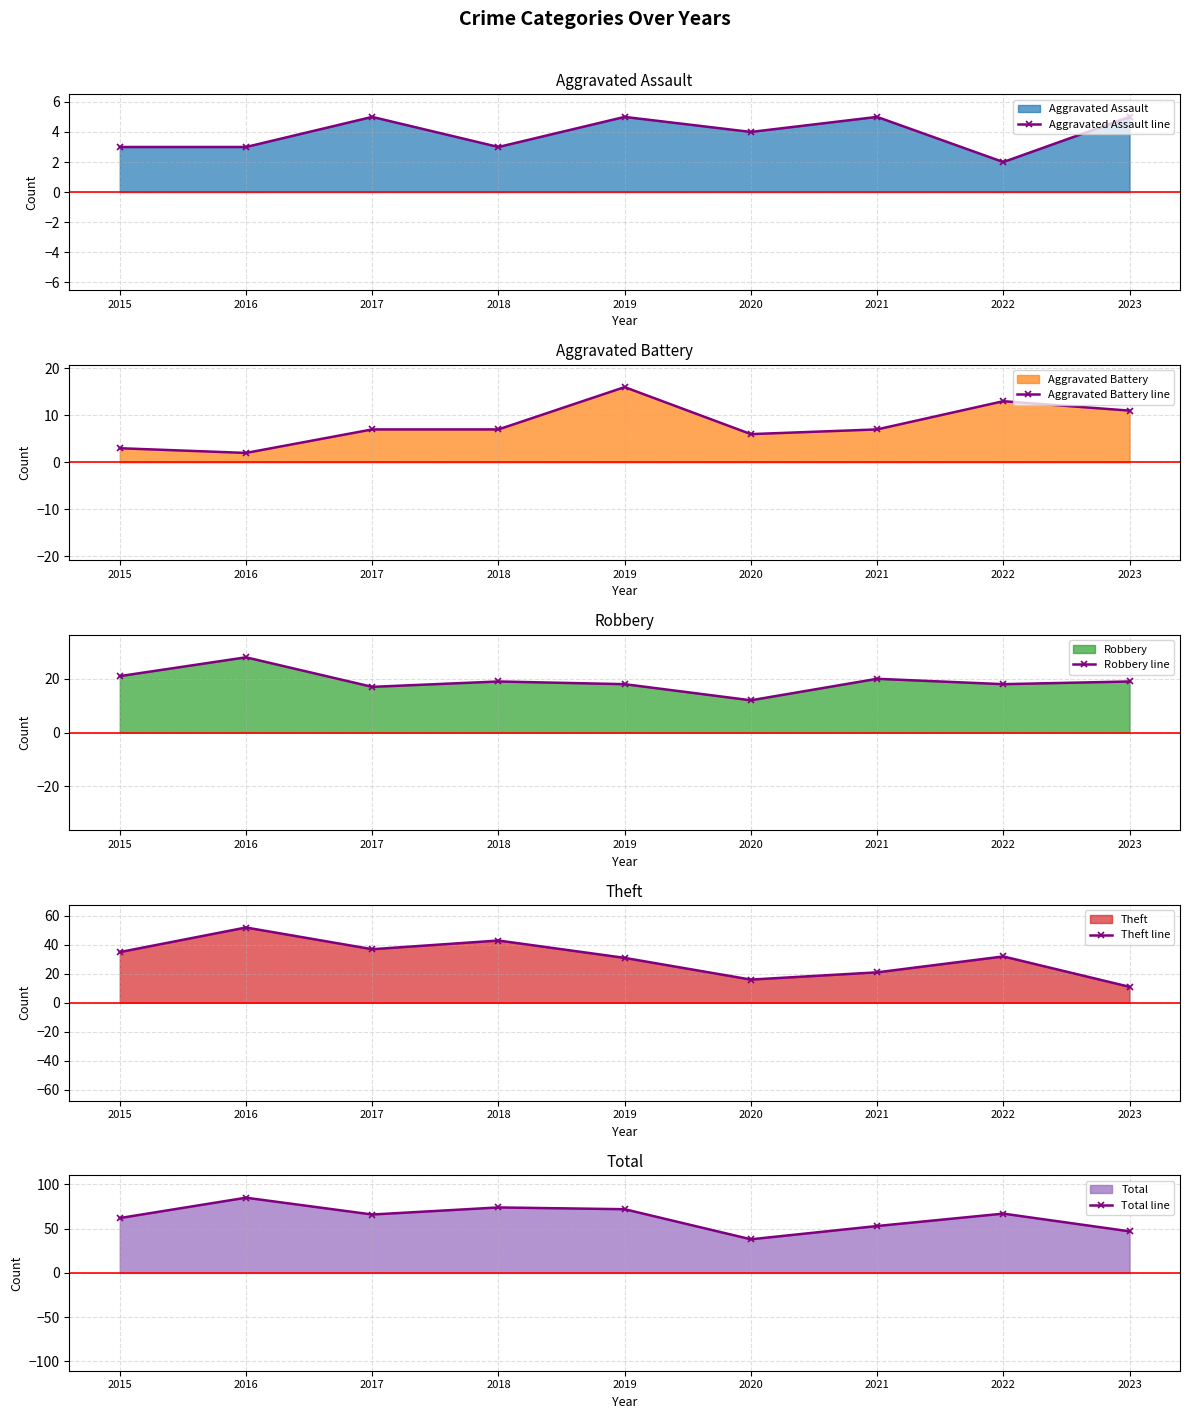

How many lines are shown in the chart?

5